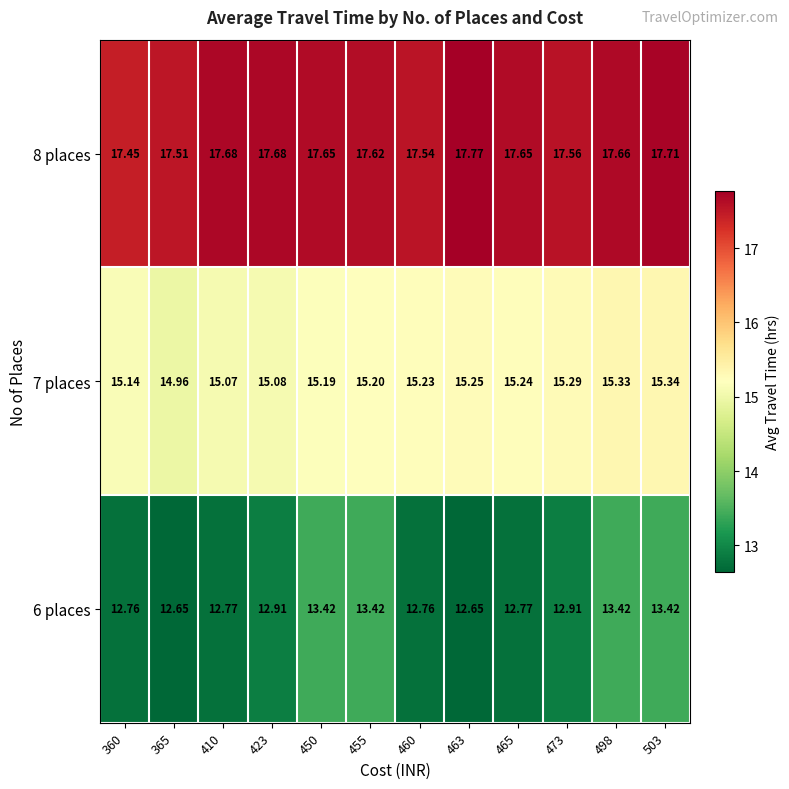

Is the value of 8 places at 410 greater than the value of 6 places at 460?

Yes